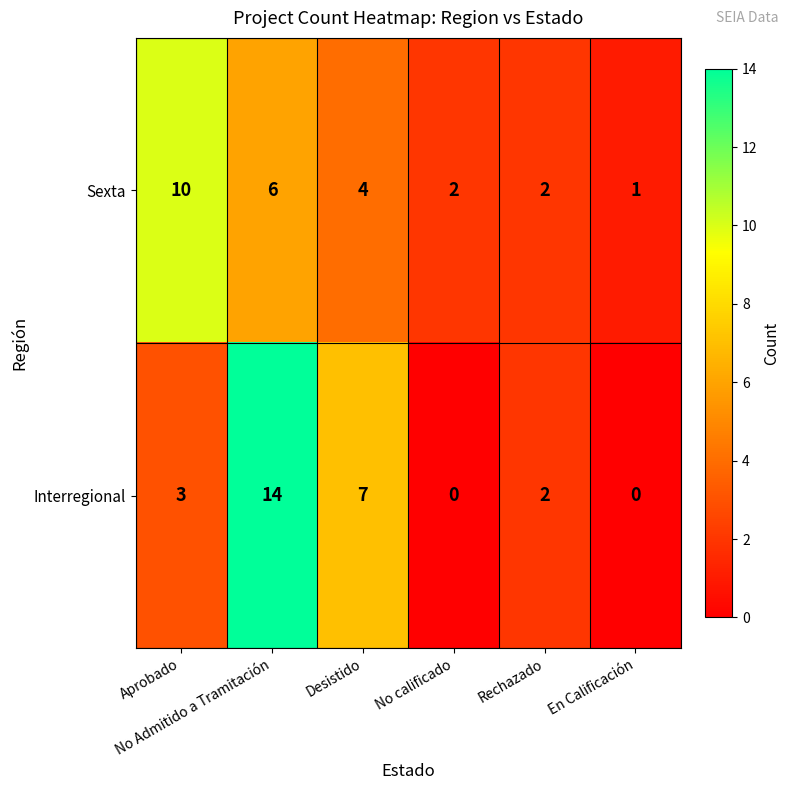

Which series has the widest spread of values?

Interregional